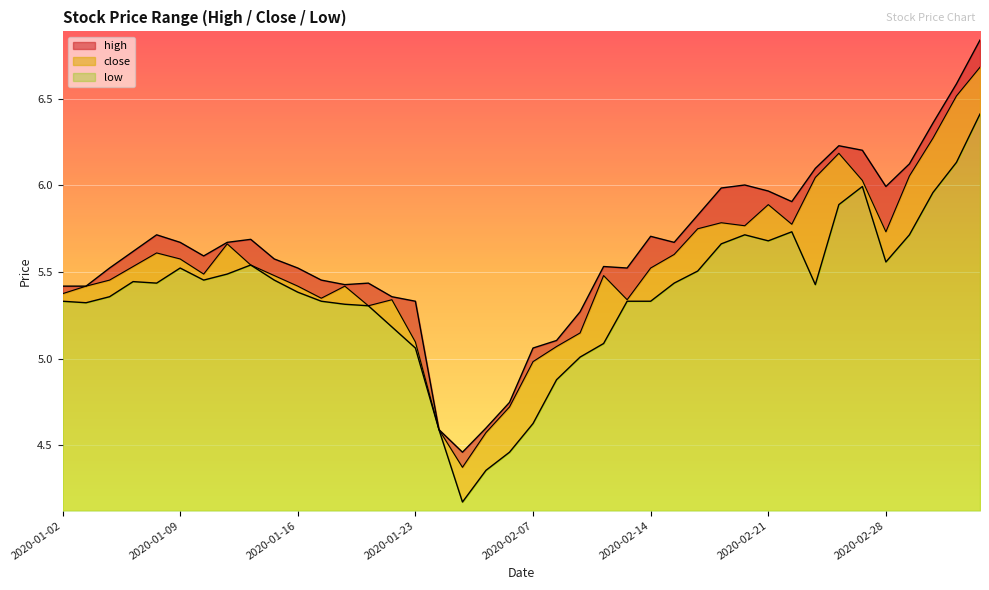

The low series shows 2.5 at 2020-01-07. True or false?

False